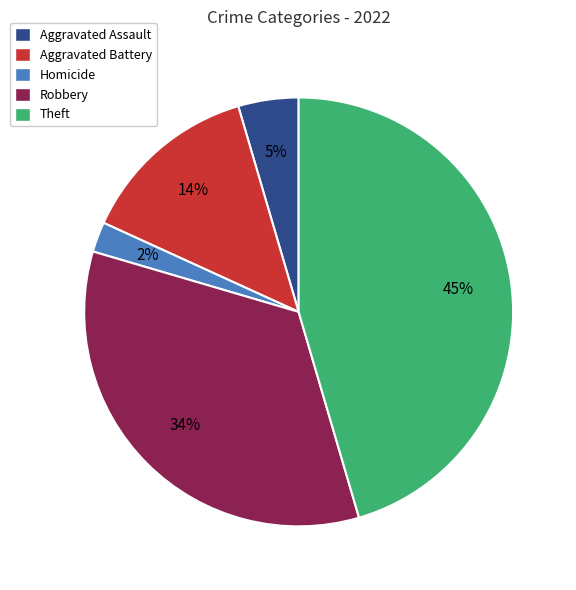

What percentage is the Robbery slice, to the nearest percent?

34%